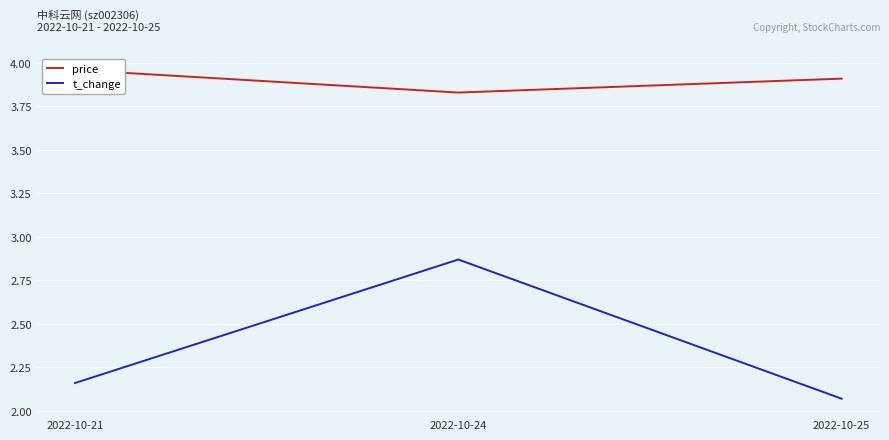

What are all the series names shown in the legend?

price, t_change